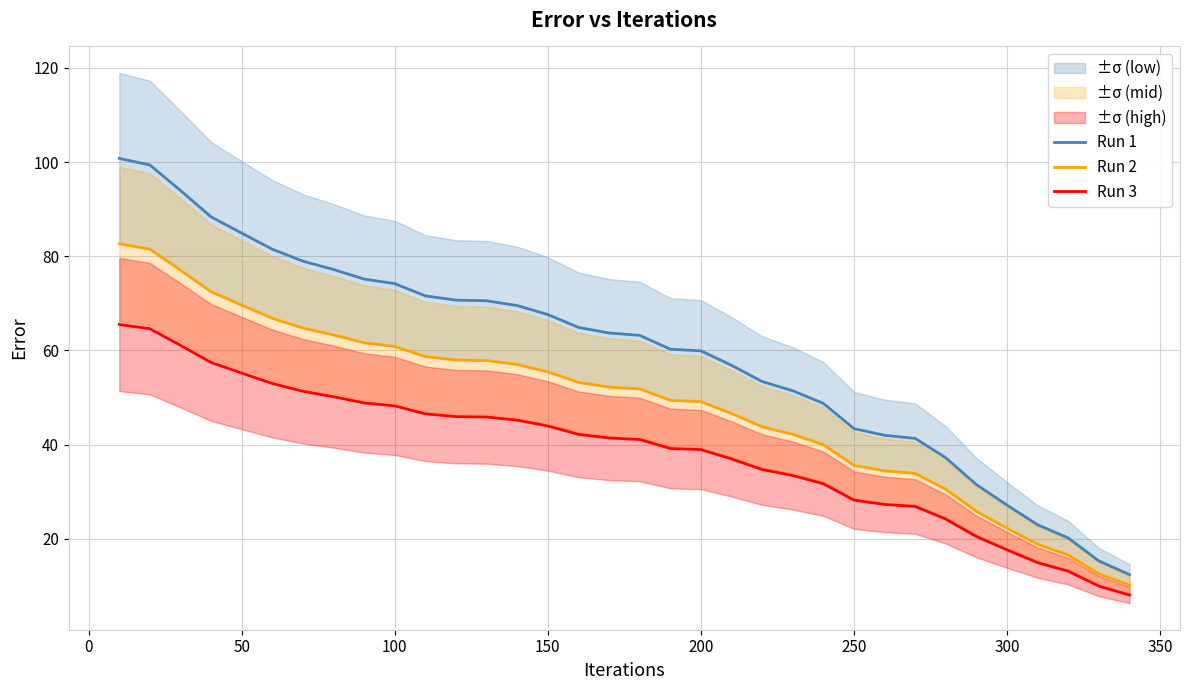

True or false: Run 3 and Run 1 intersect in this chart.

False